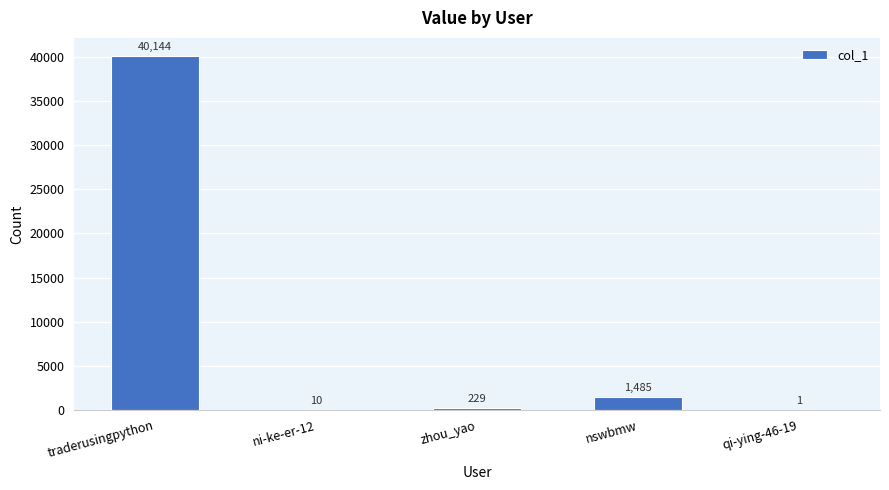

Is it true that the value at qi-ying-46-19 is 1?

True